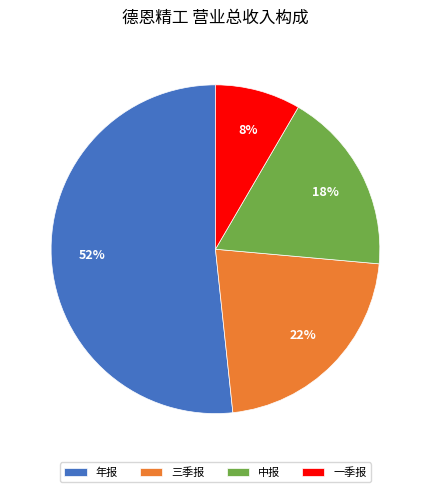

Rank the categories by value from lowest to highest.

一季报, 中报, 三季报, 年报